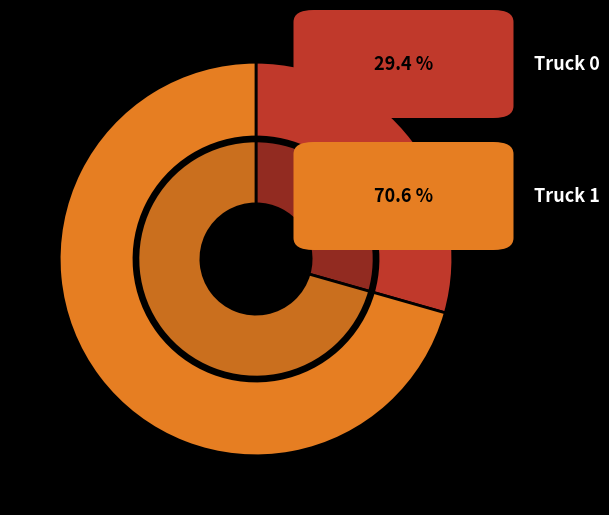

What is the smallest slice in the pie chart?

Truck 0